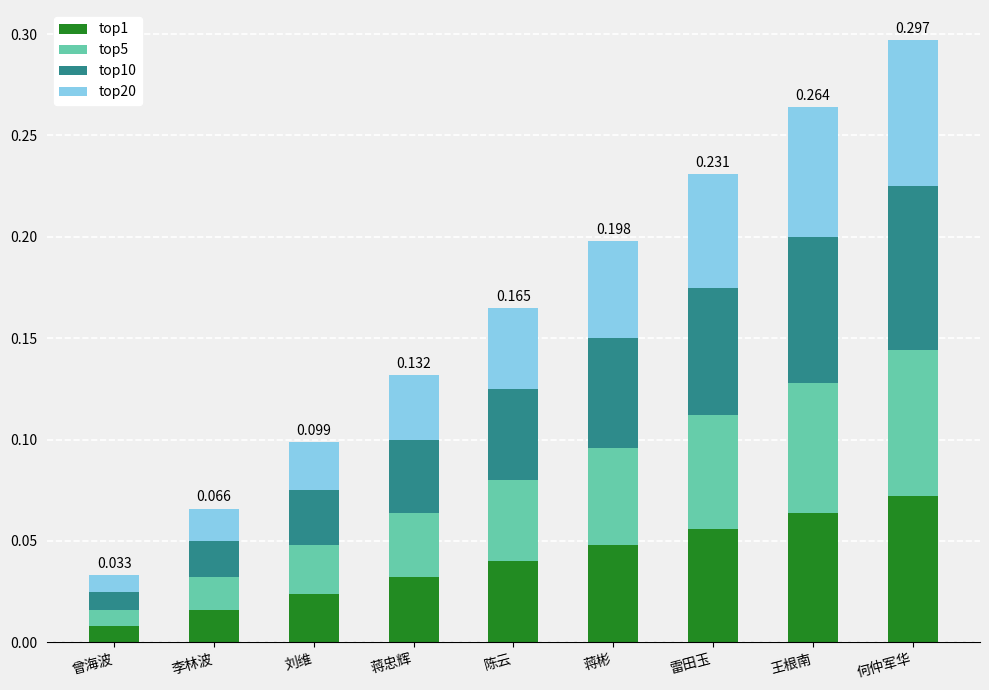

At which category is the sum across all series the highest?

何仲军华